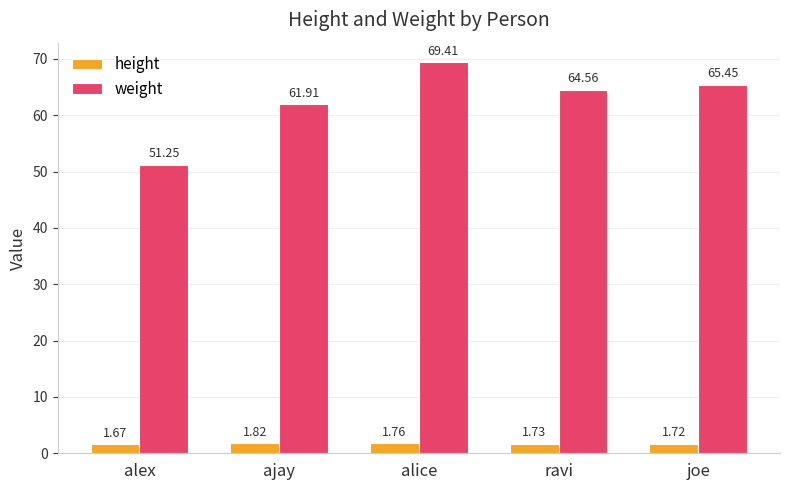

Between ravi and joe, which series saw the biggest shift?

weight